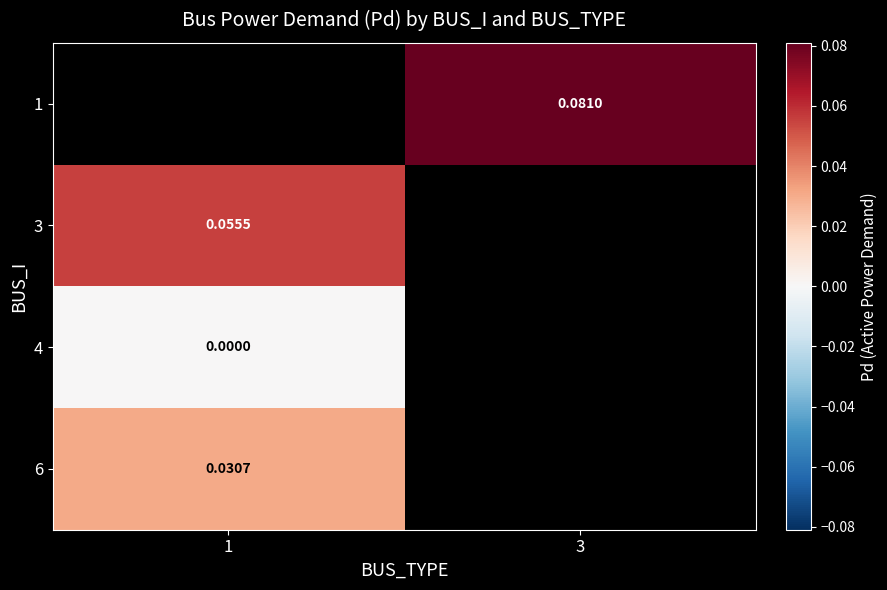

List the series in order of their overall mean, lowest first.

1, 3, 4, 6